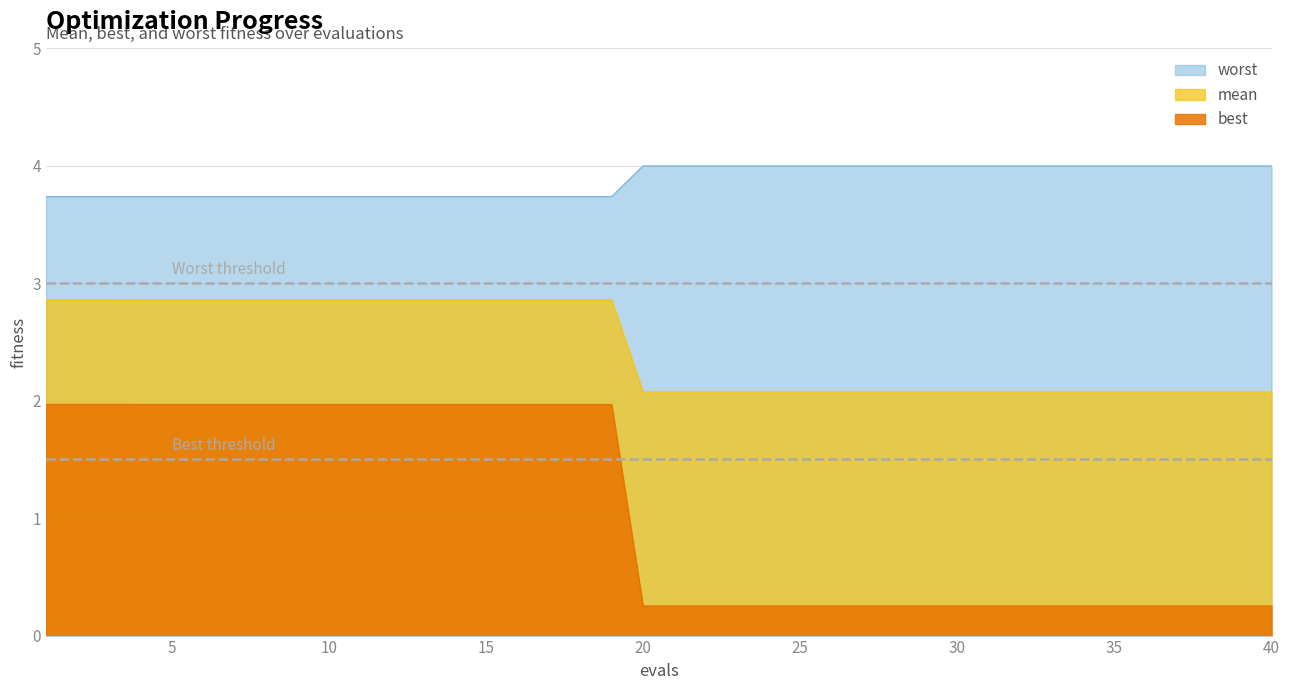

What is the value of the worst point at the 16th from the left?

3.7